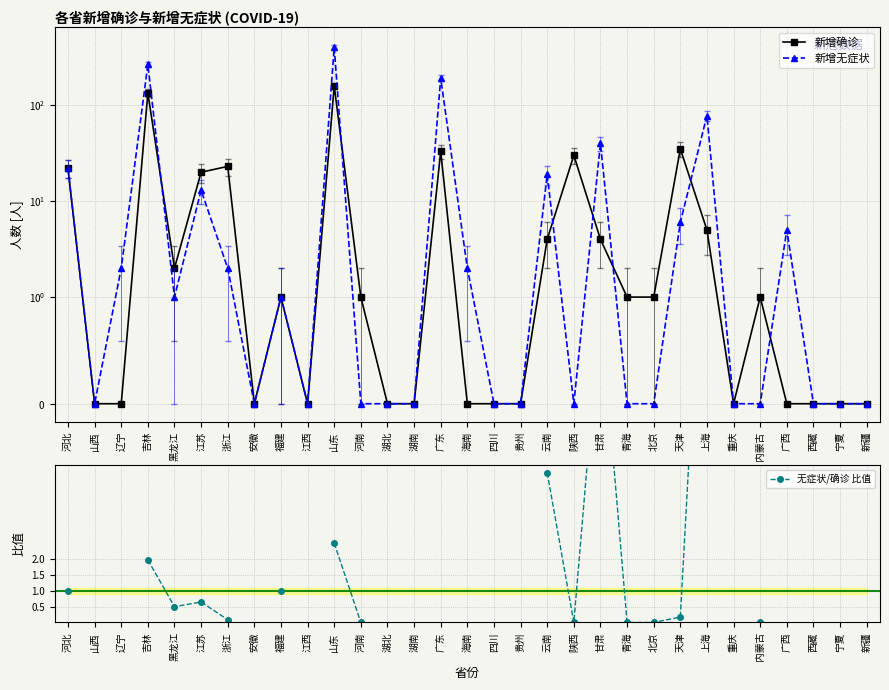

What is the label of the 14th point from the right?

贵州